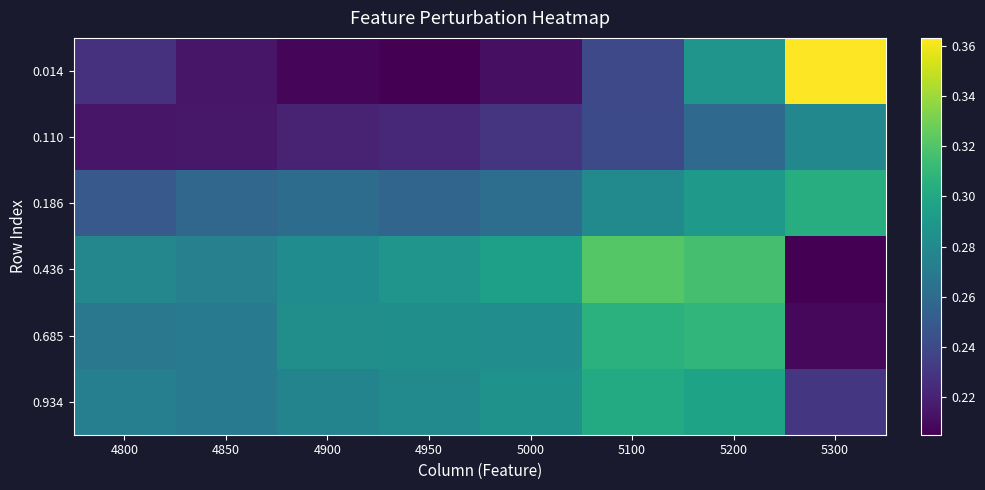

How many 0.685 values are between 0 and 1?

8